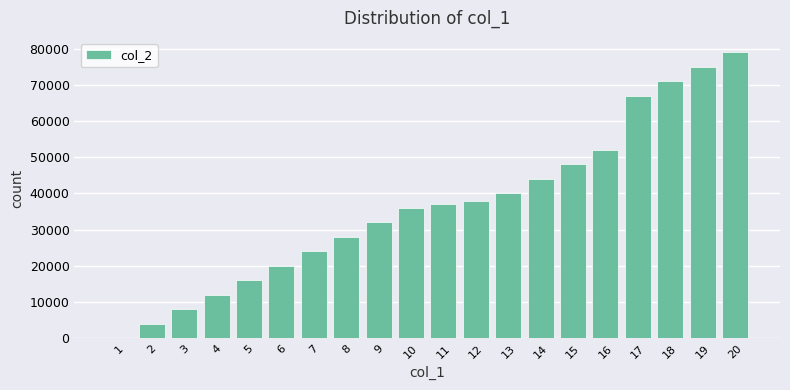

Reading left to right, transcribe all the data shown in this chart.

0	4000	8000	12000	16000	20000	24000	28000	32000	36000	37000	38000	40000	44000	48000	52000	67000	71000	75000	79000